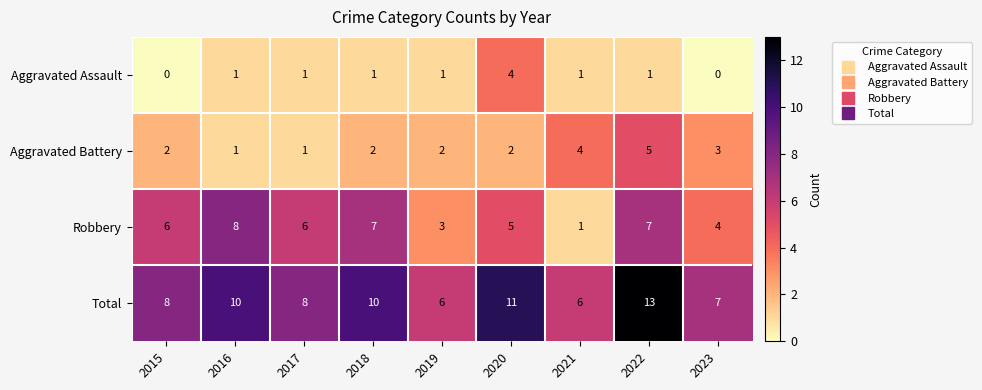

What is the total value across all series at 2022?

26